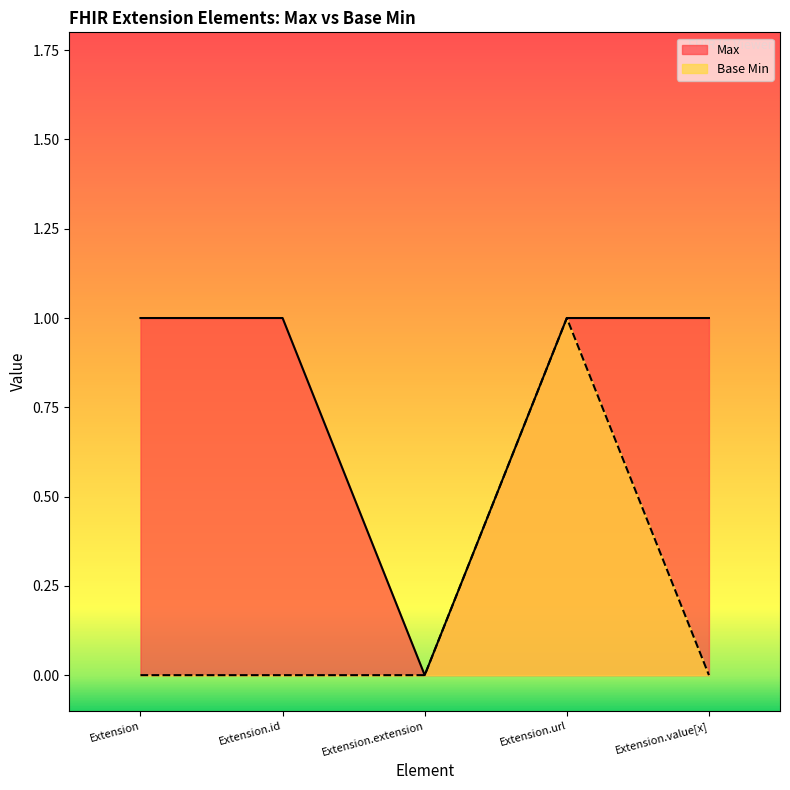

List the series in order of their overall mean, highest first.

Max, Base Min